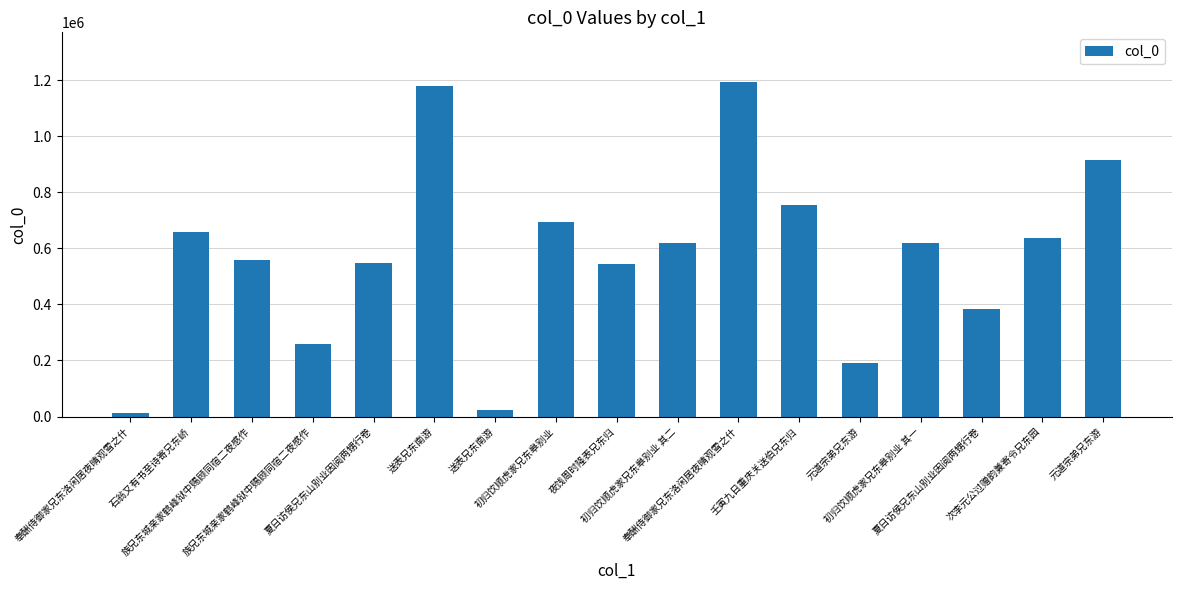

What is the smallest value displayed?

10927